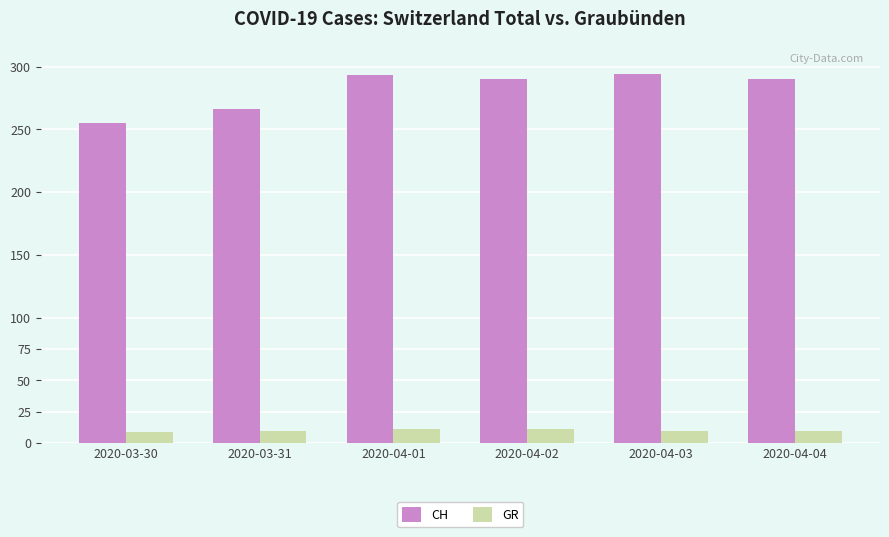

Which series has the largest total across all categories?

CH